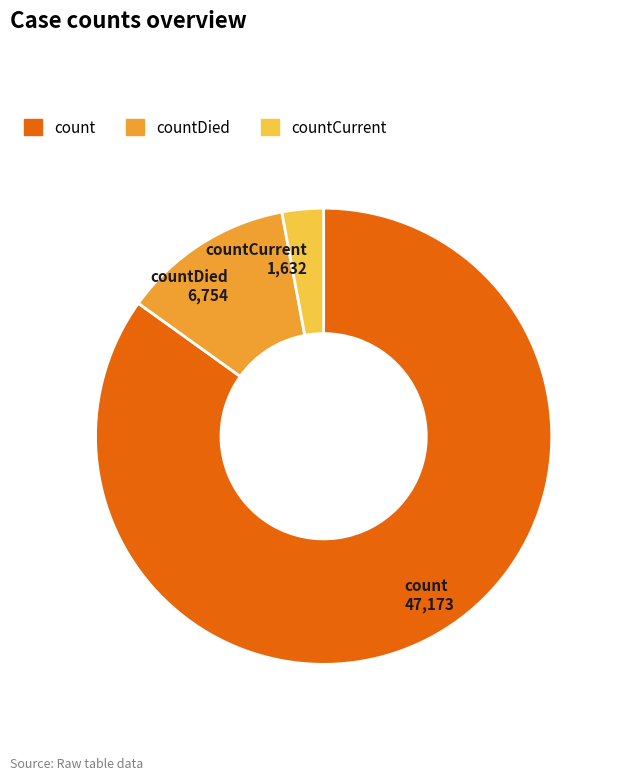

How many segments does this pie chart have?

3